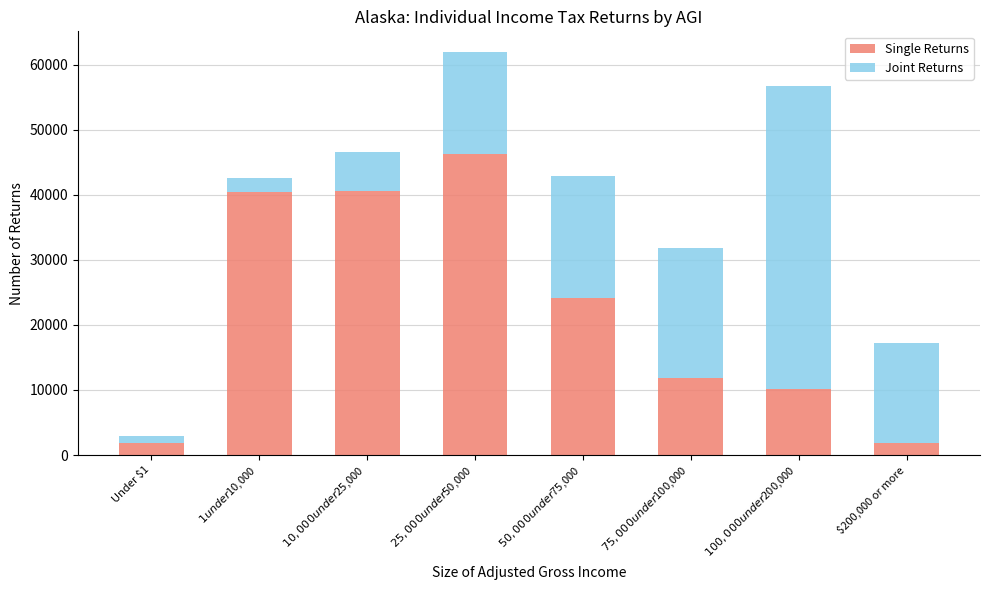

What is the difference between the maximum and minimum values in the Single Returns series?

44430